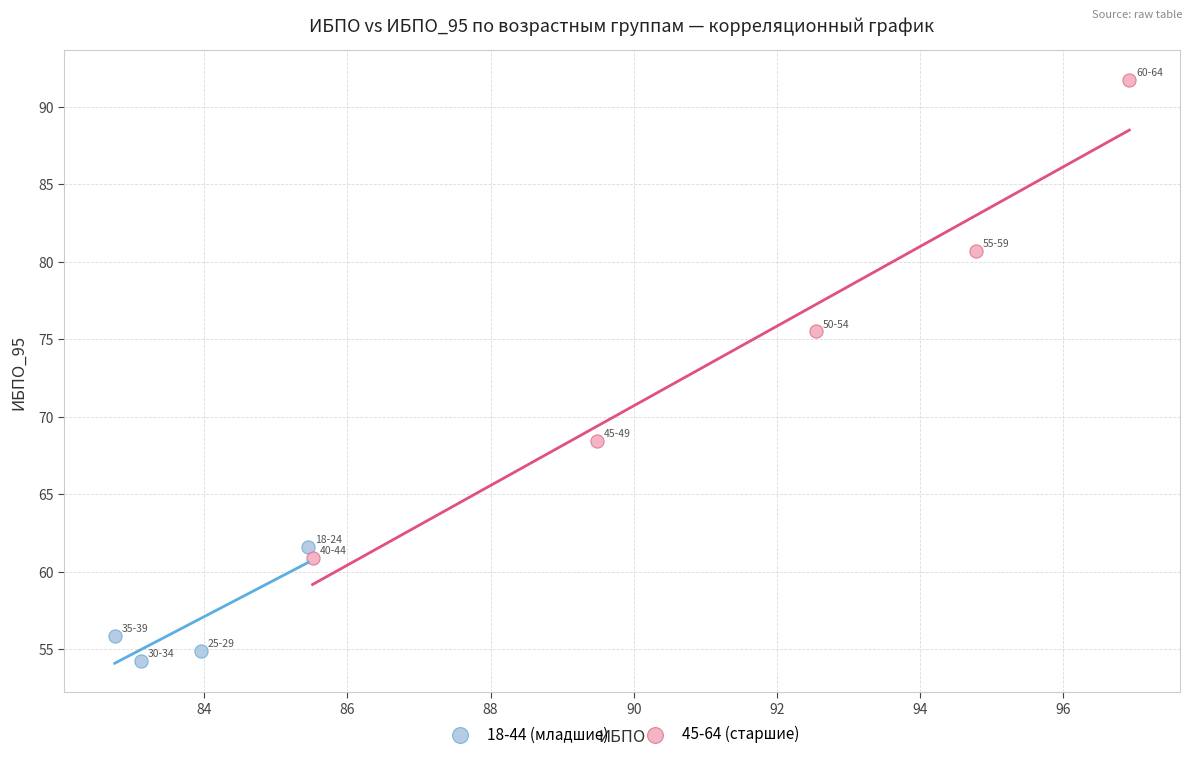

Which series reaches the maximum Y coordinate?

45-64 (старшие)